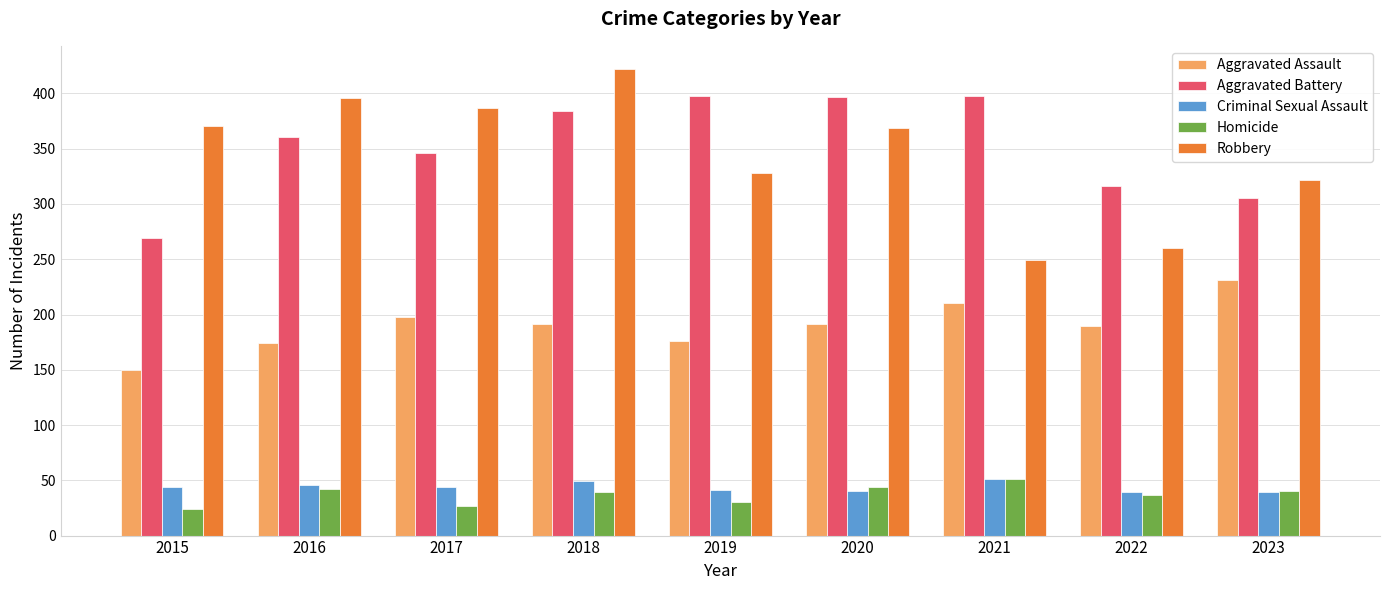

What value does the Homicide series have at 2020, to the nearest 5?

45